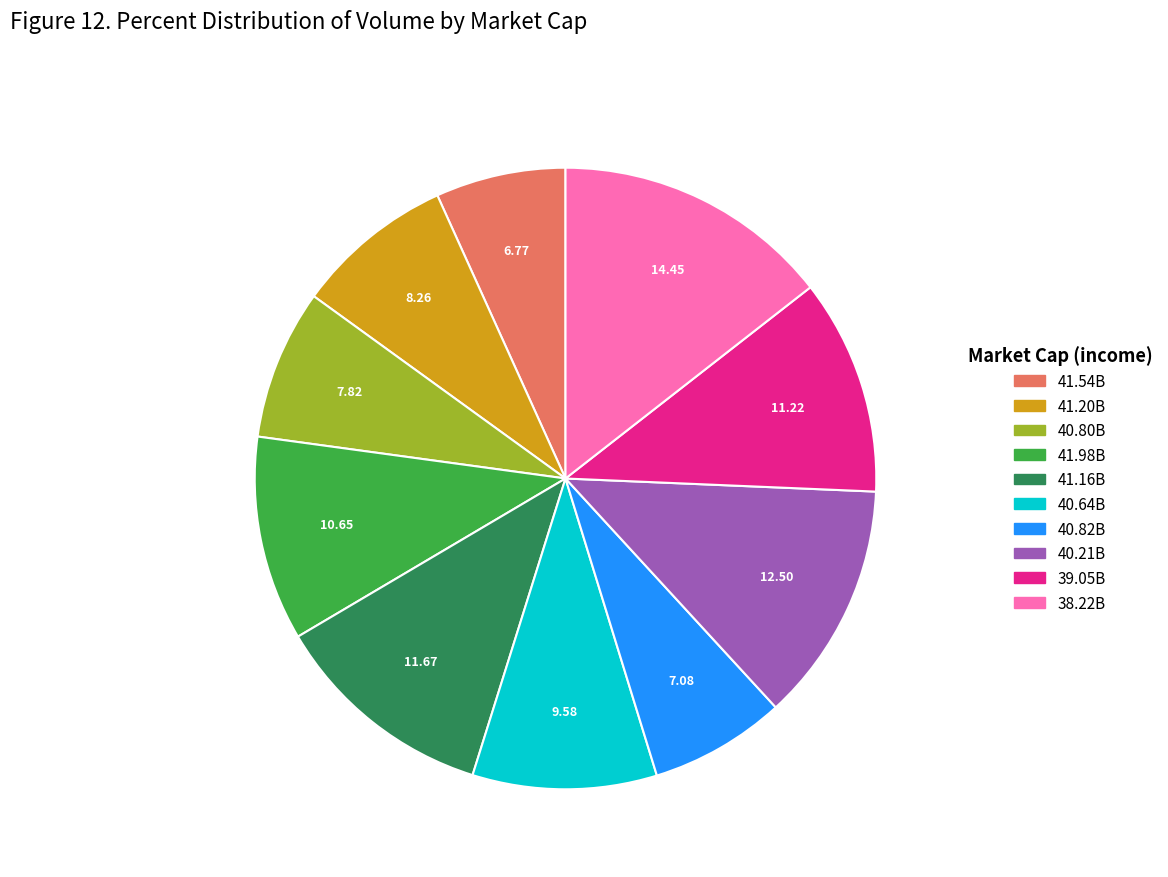

Is the sum of 40.21B and 38.22B greater than half?

No